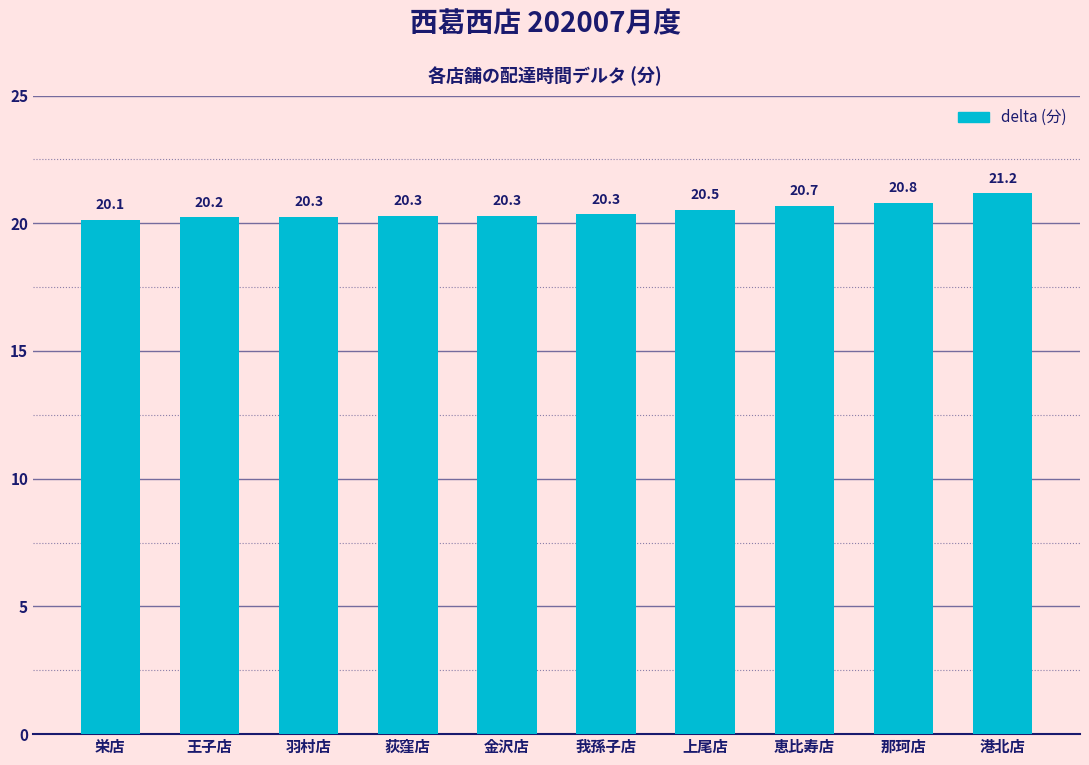

Reading left to right, list all the values displayed in this chart.

栄店=20.1	王子店=20.2	羽村店=20.3	荻窪店=20.3	金沢店=20.3	我孫子店=20.3	上尾店=20.5	恵比寿店=20.7	那珂店=20.8	港北店=21.2